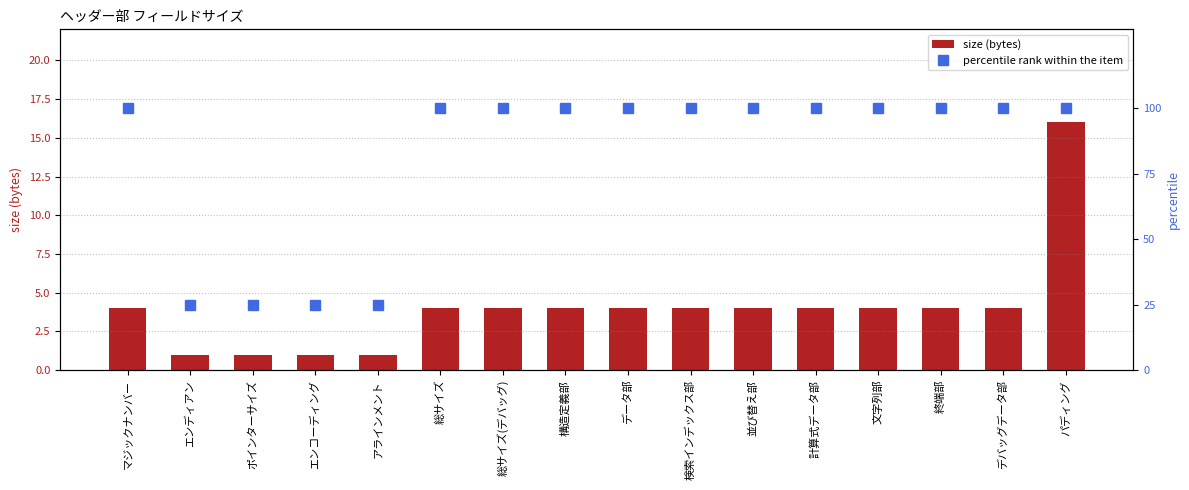

Which series has the largest total across all categories?

percentile rank within the item